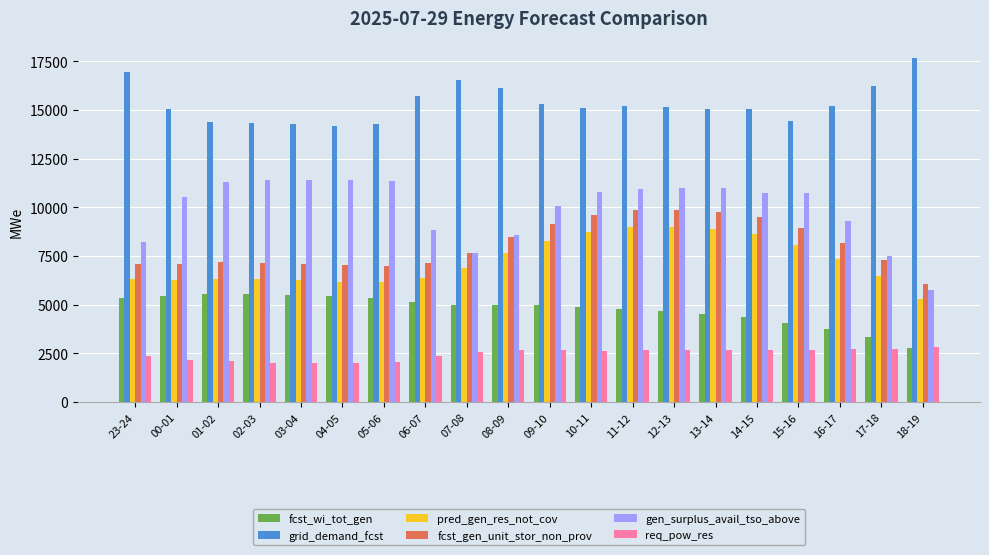

What is the sum of the grid_demand_fcst values at 06-07 and 13-14?

30775